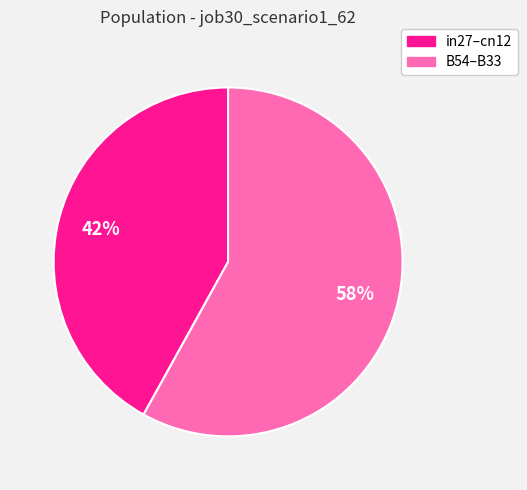

To the nearest percent, what is the average slice percentage?

50%